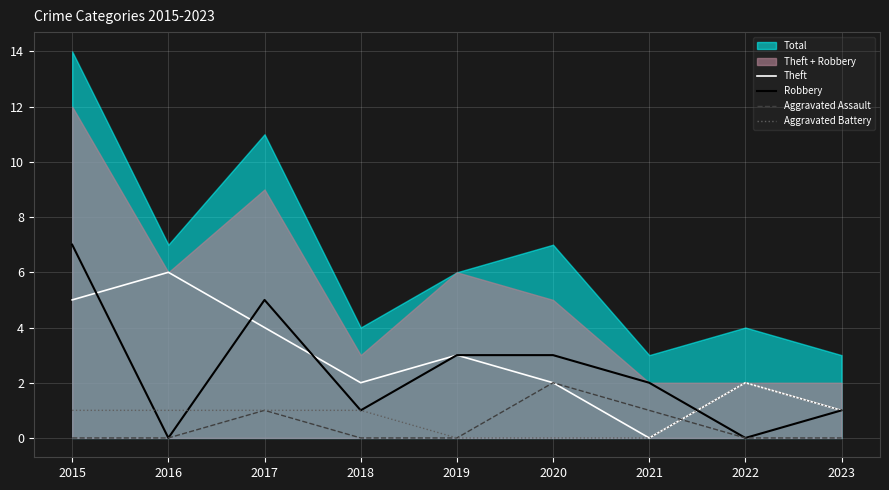

Which label corresponds to the smallest value in the chart?

2021